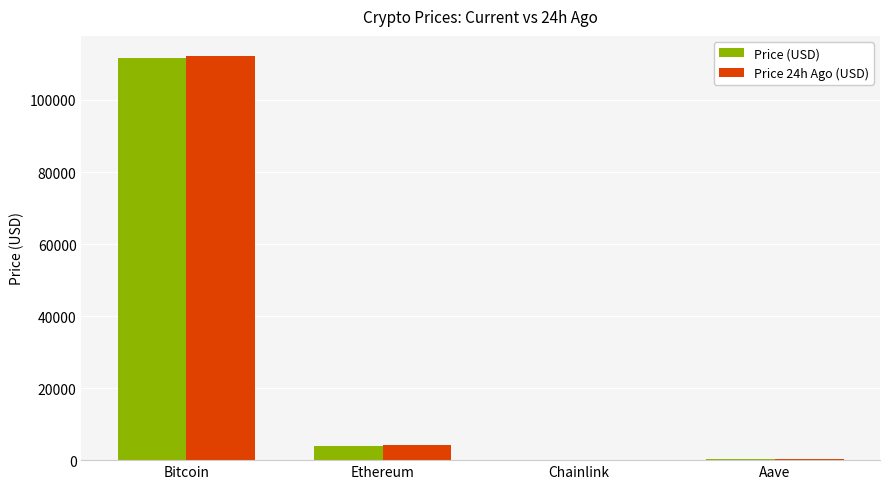

Is it true that Price 24h Ago (USD) equals 112186.0 at Bitcoin?

True